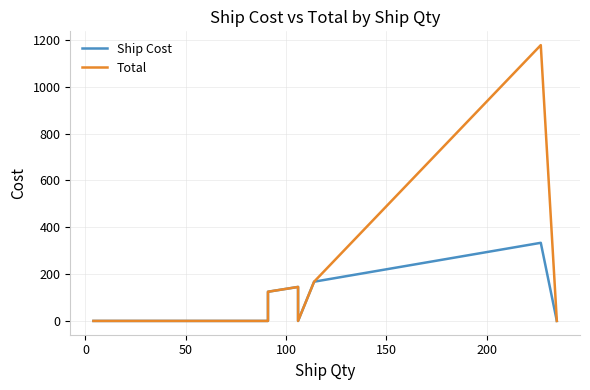

True or false: Total and Ship Cost intersect in this chart.

False